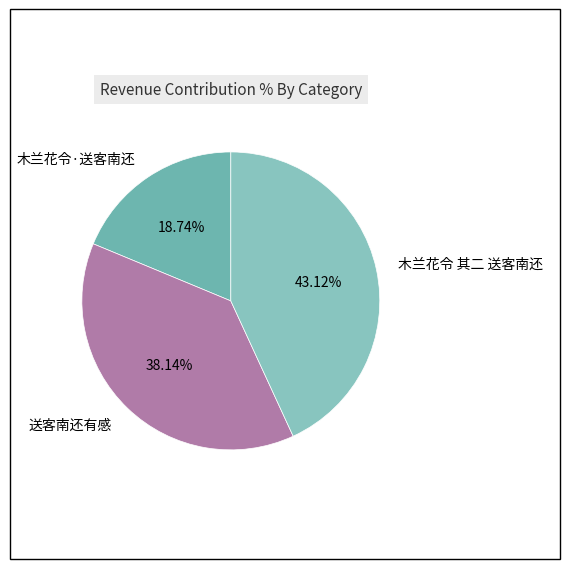

To the nearest percent, what is the difference between the 送客南还有感 and 木兰花令·送客南还 slice percentages?

19%